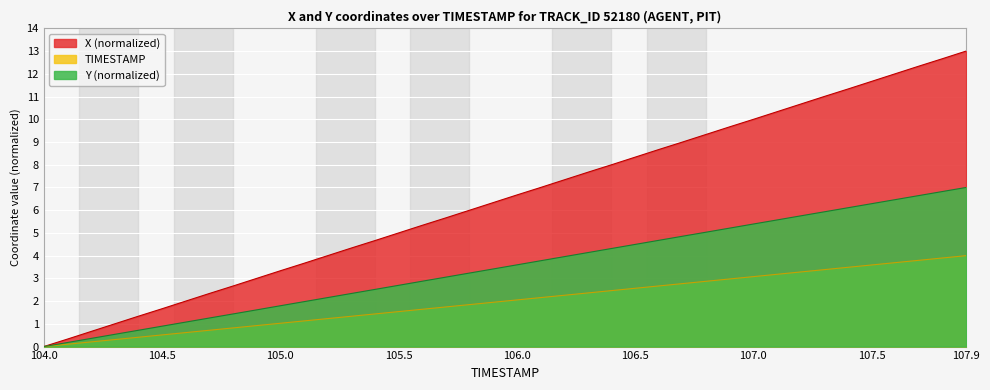

At which category does the chart reach its peak across all series?

107.9